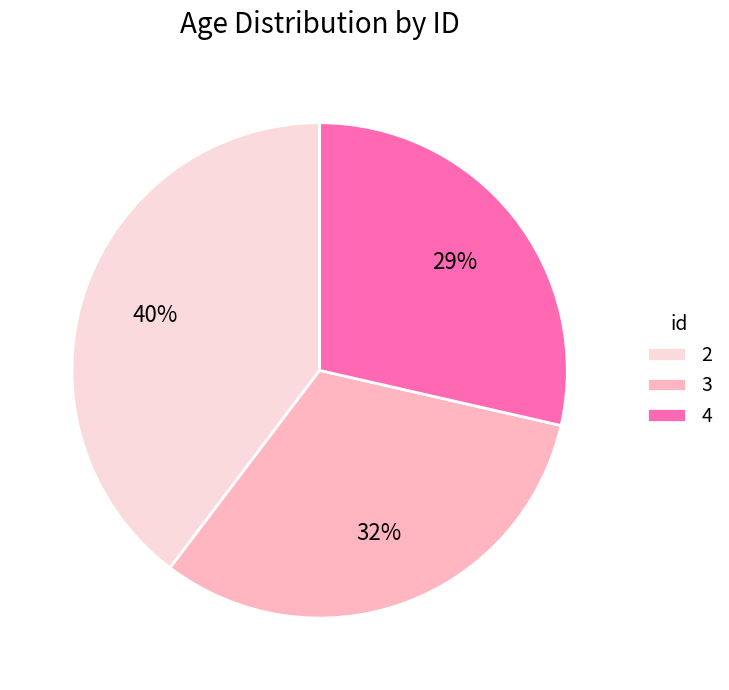

Does any single category account for the majority?

No